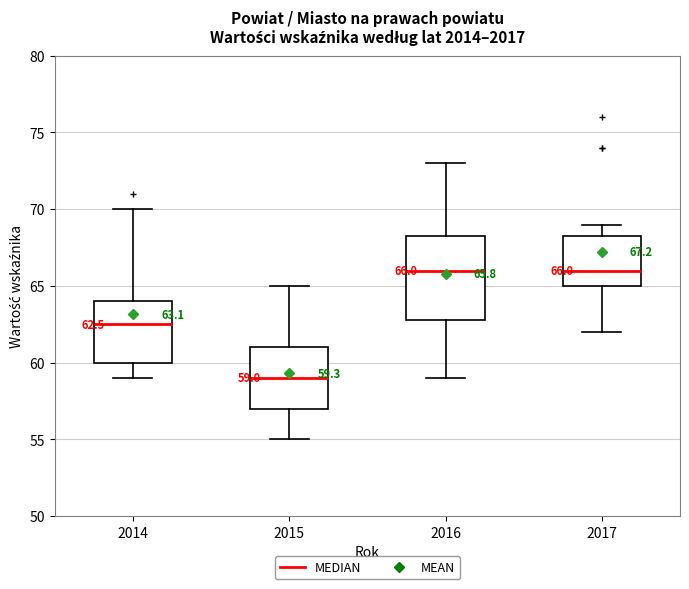

Which box is the tallest, from its lower edge to its upper edge?

2016